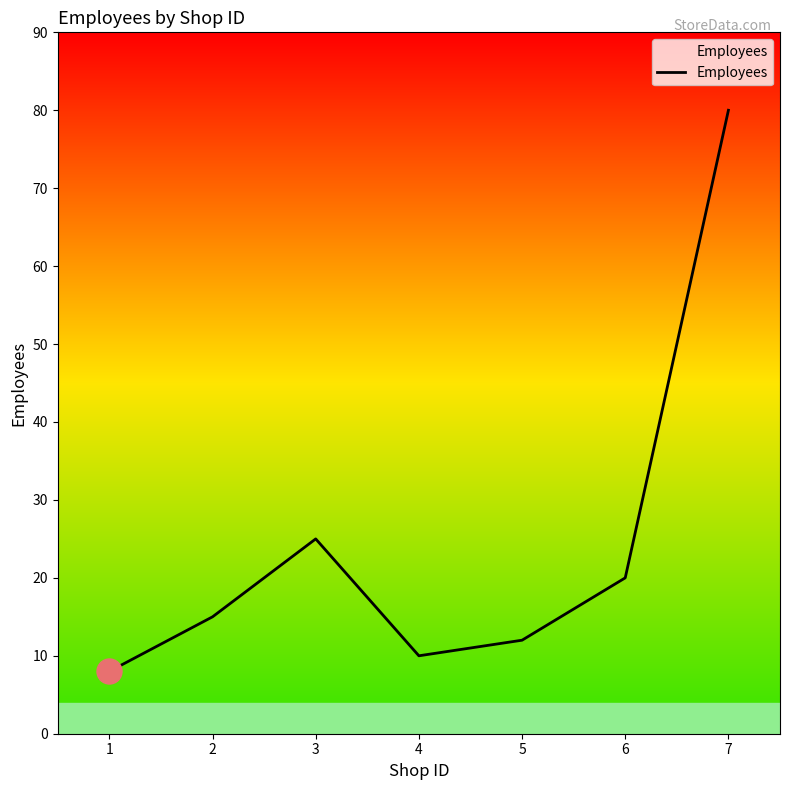

What is the difference between the maximum and minimum values?

72